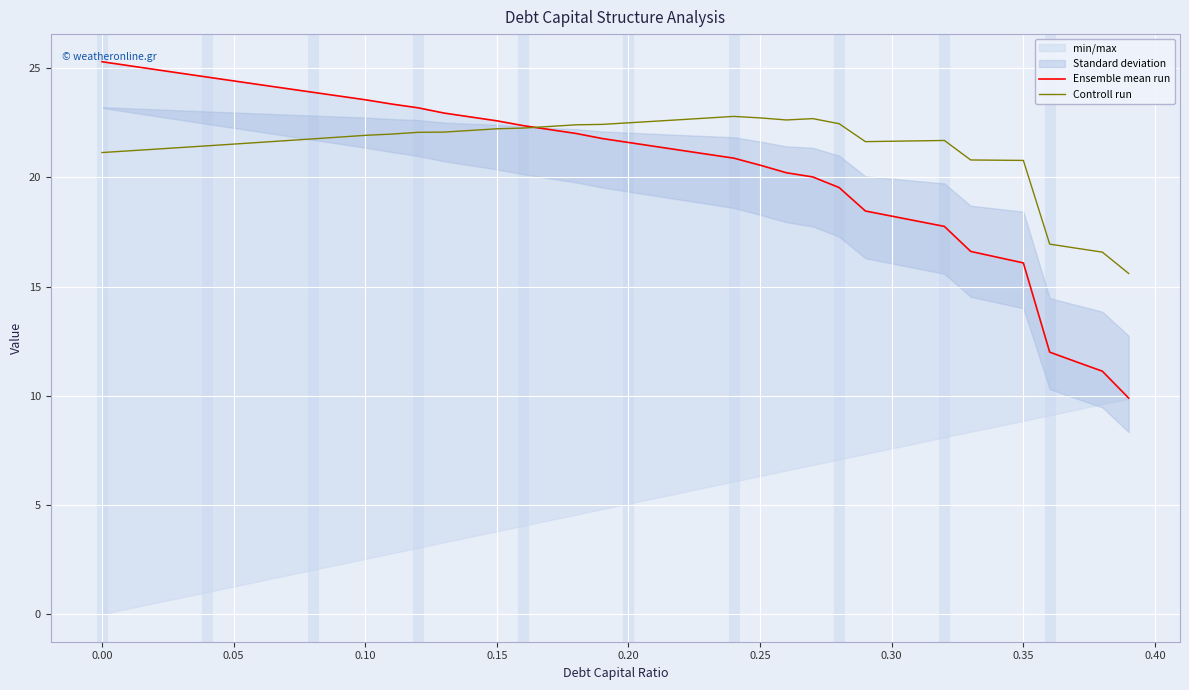

What is the maximum value for Controll run?

22.8